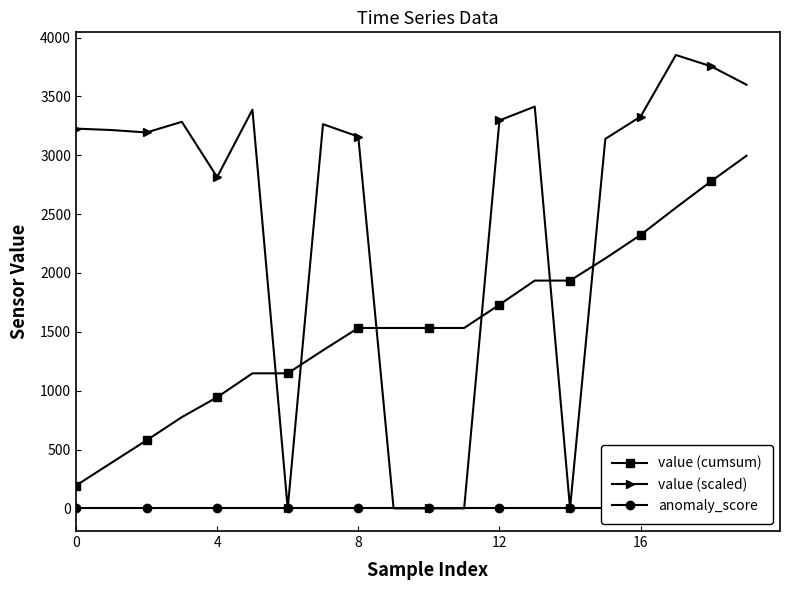

Is the value of anomaly_score at 11 greater than the value of value (scaled) at 7?

No